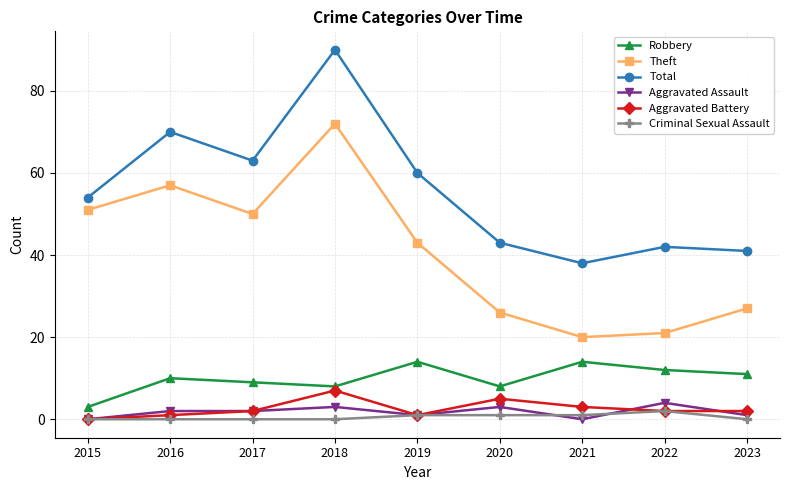

True or false: Theft has more than 2 points higher than both neighbors.

False